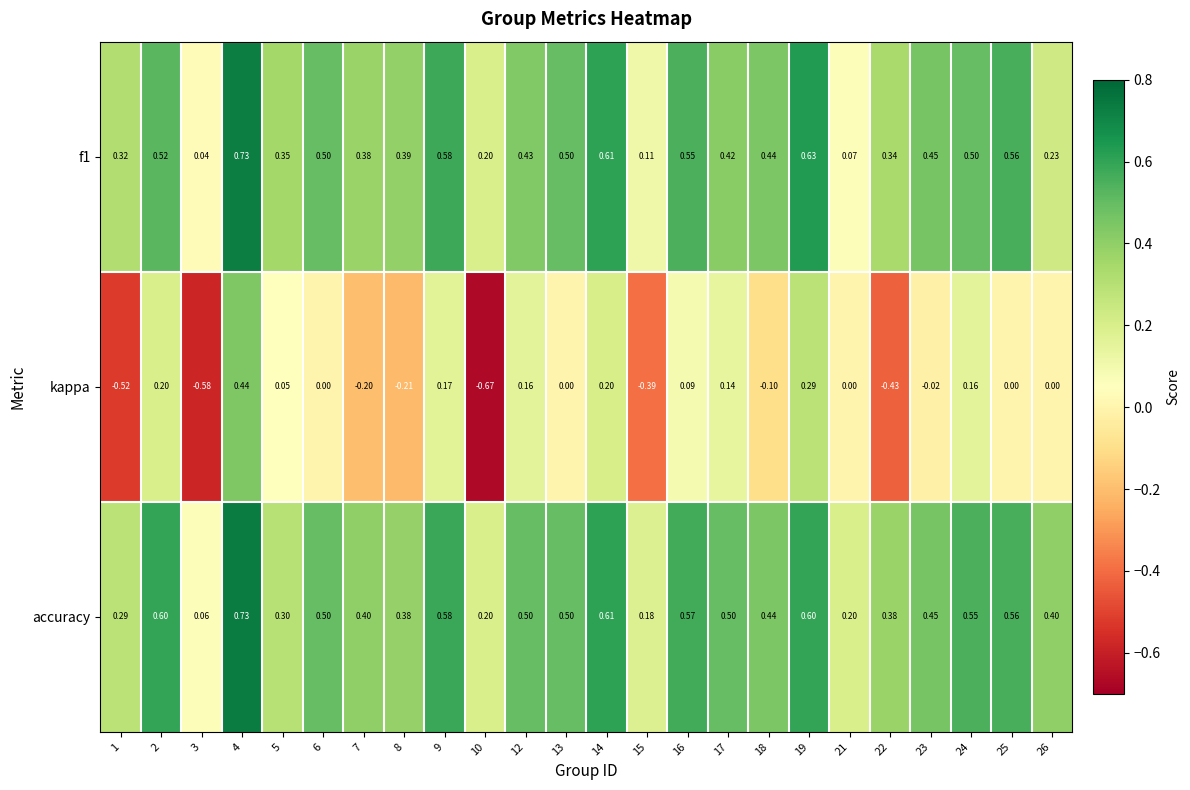

Which series has the largest range (max minus min)?

kappa